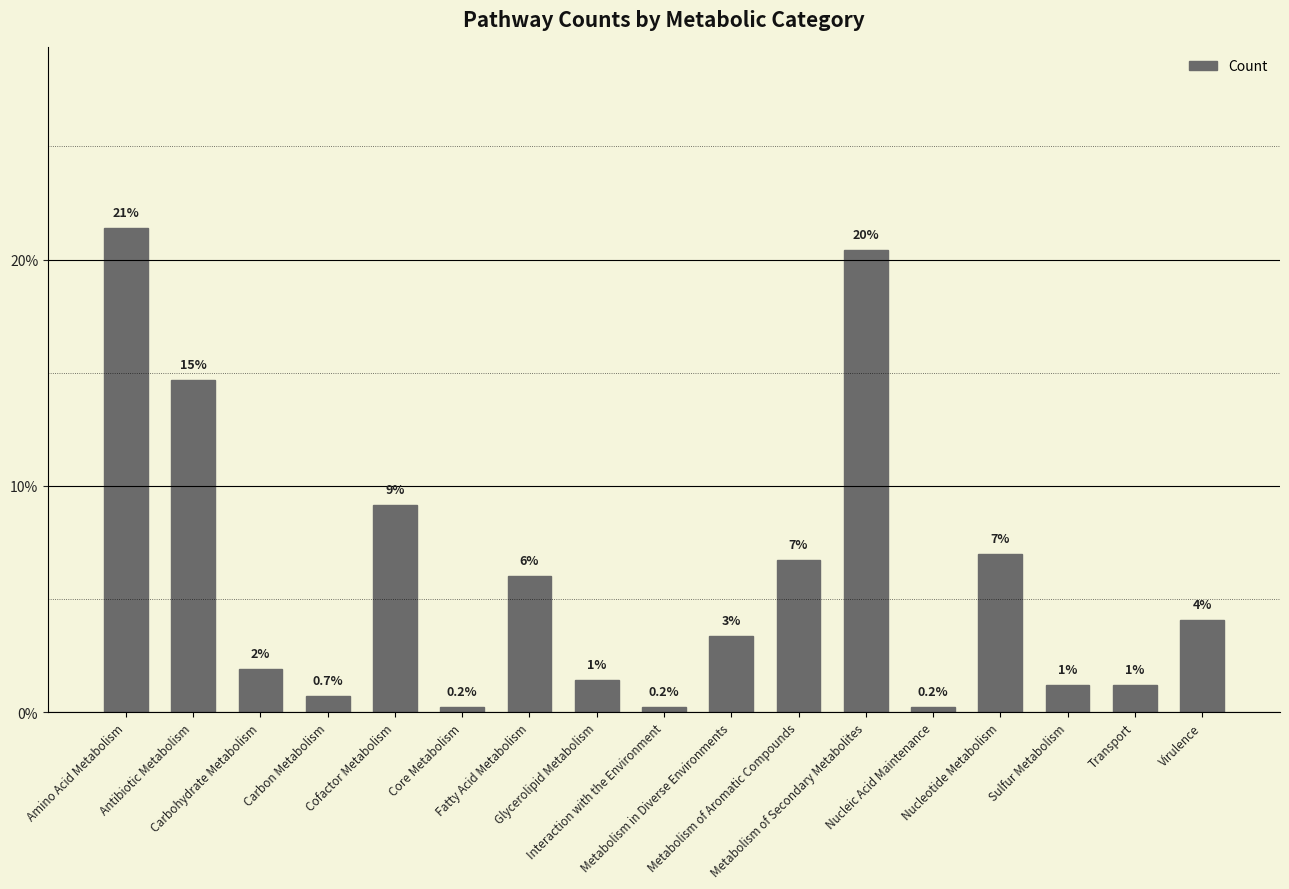

How many bars are there in total?

17